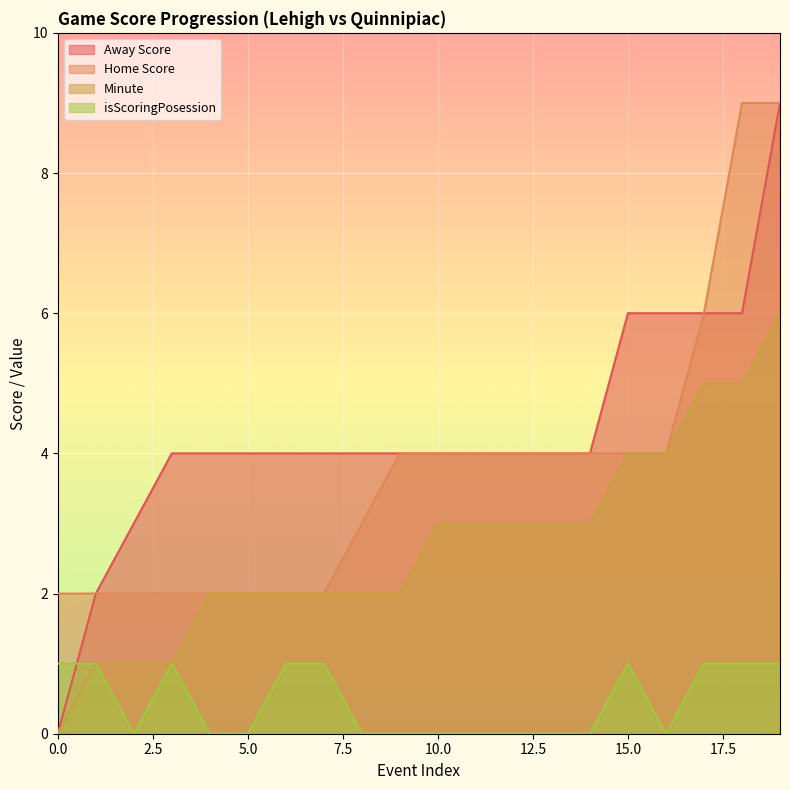

Reading right to left, transcribe all the data shown in this chart.

Away Score: 19=9	18=6	17=6	16=6	15=6	14=4	13=4	12=4	11=4	10=4	9=4	8=4	7=4	6=4	5=4	4=4	3=4	2=3	1=2	0=0
Home Score: 19=9	18=9	17=6	16=4	15=4	14=4	13=4	12=4	11=4	10=4	9=4	8=3	7=2	6=2	5=2	4=2	3=2	2=2	1=2	0=2
Minute: 19=6	18=5	17=5	16=4	15=4	14=3	13=3	12=3	11=3	10=3	9=2	8=2	7=2	6=2	5=2	4=2	3=1	2=1	1=1	0=0
isScoringPosession: 19=1	18=1	17=1	16=0	15=1	14=0	13=0	12=0	11=0	10=0	9=0	8=0	7=1	6=1	5=0	4=0	3=1	2=0	1=1	0=1